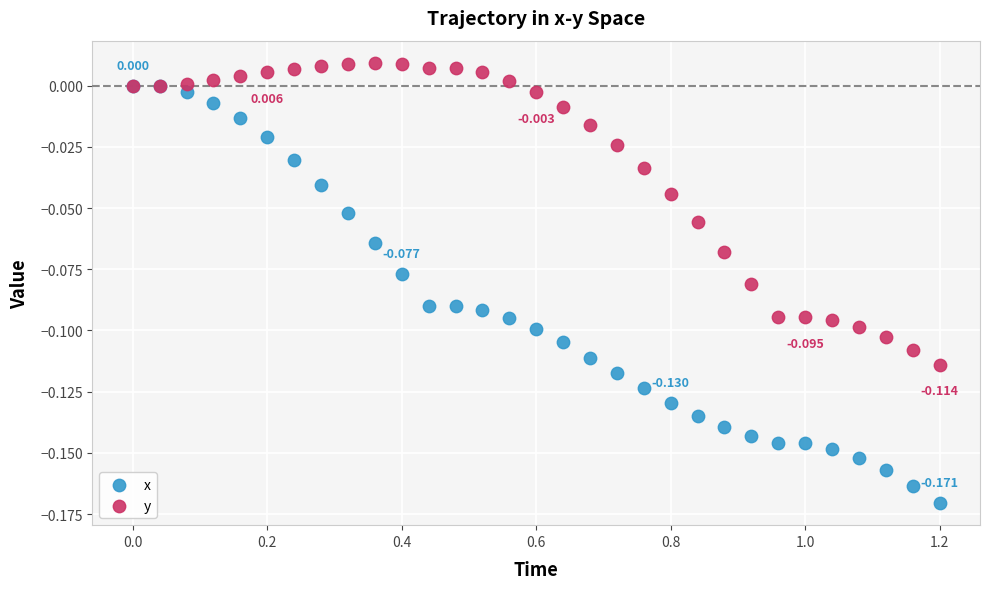

Which series reaches the minimum Y coordinate?

x